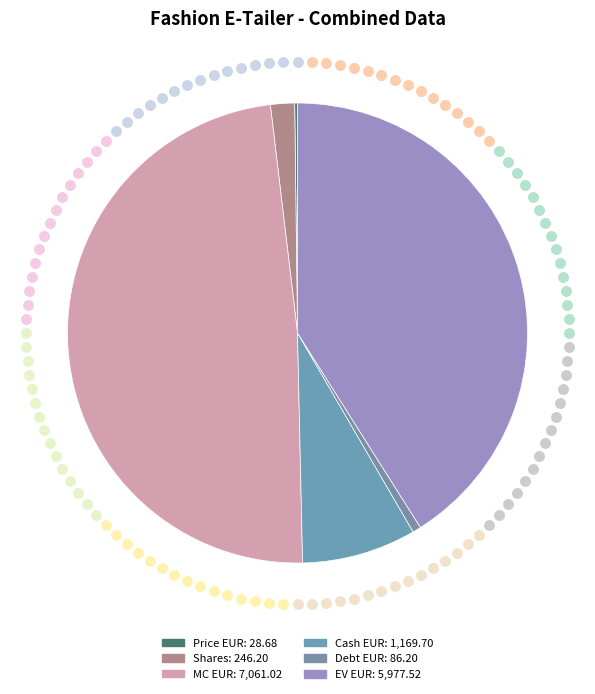

How many slices are in this pie chart?

6